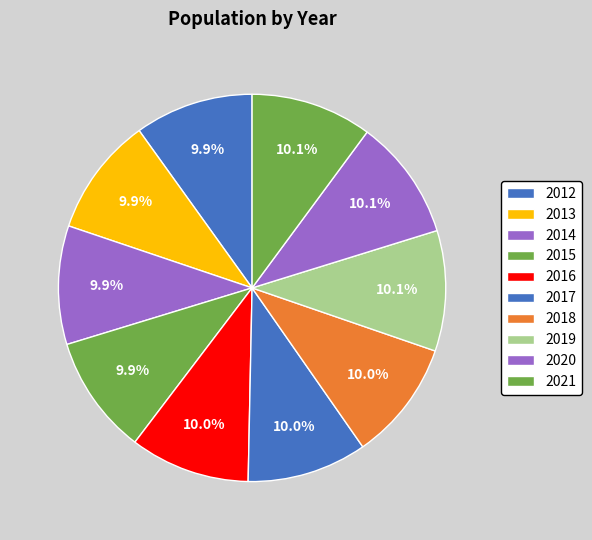

Count the number of slices in the pie.

10